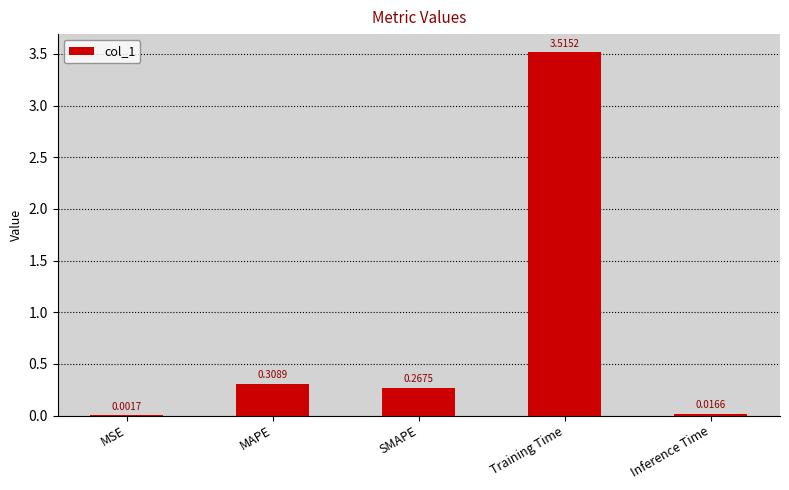

What is the sum of the values at MSE and Training Time?

3.5